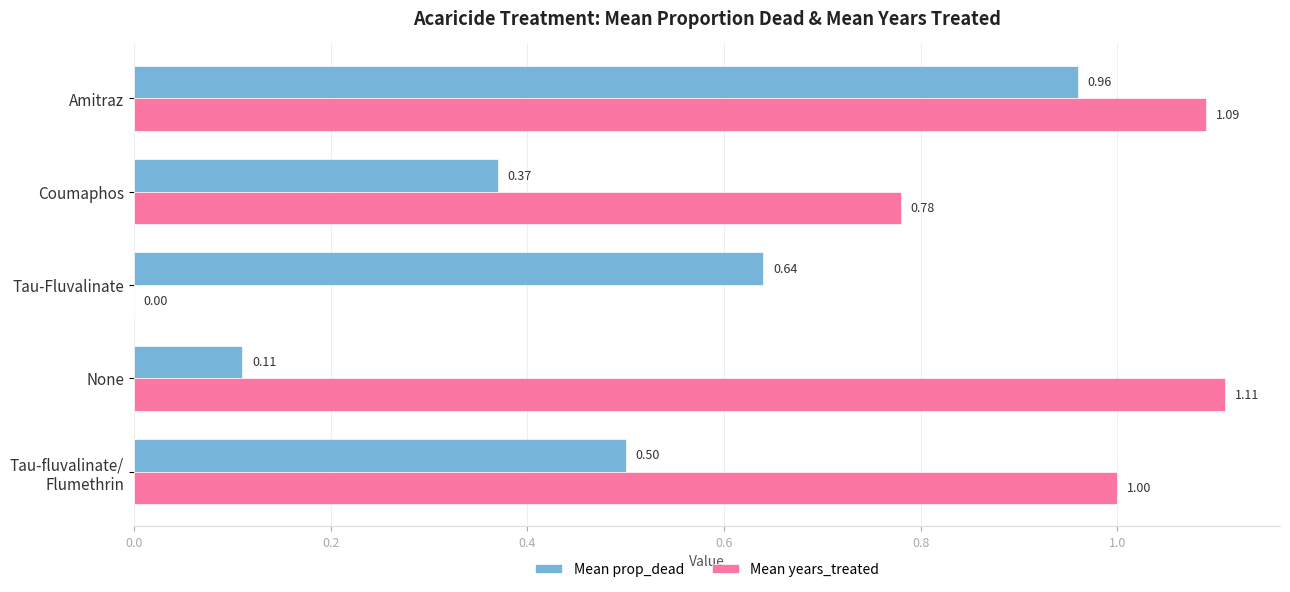

What is the sum of all Mean prop_dead values?

2.6